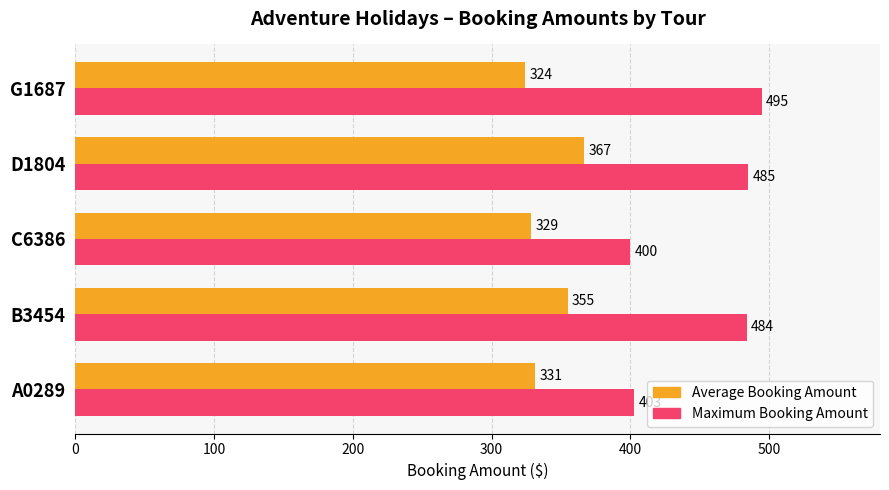

At how many categories does at least one series exceed 472?

3